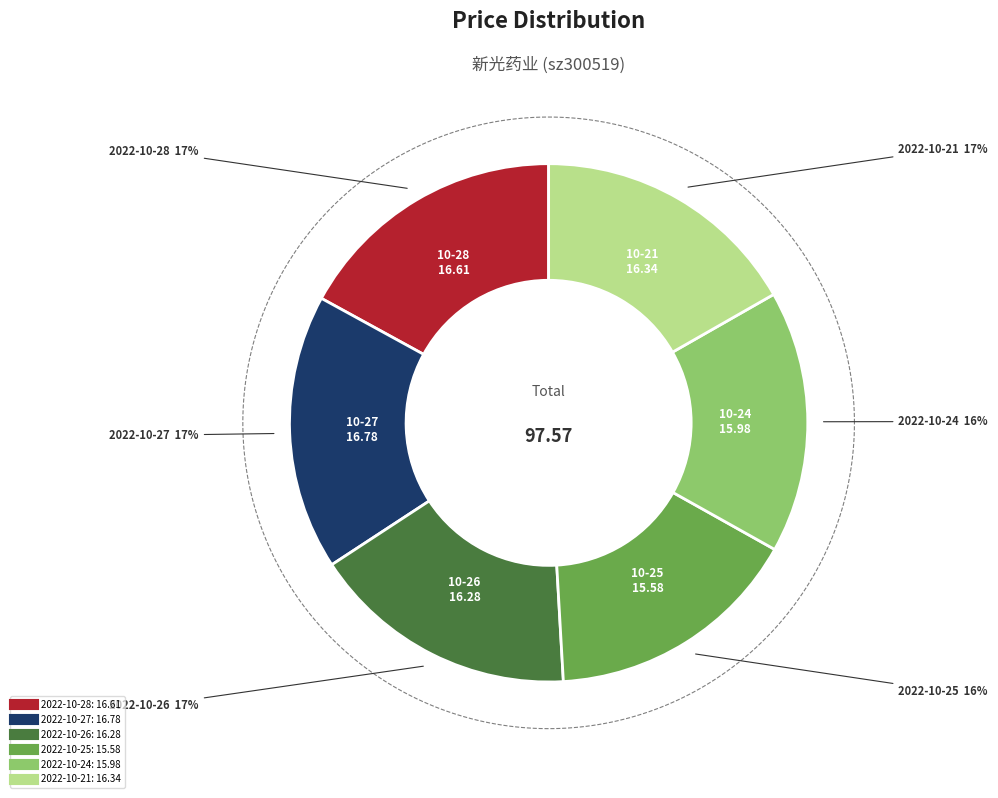

Is it true that 2022-10-26 is 4% of the pie?

False